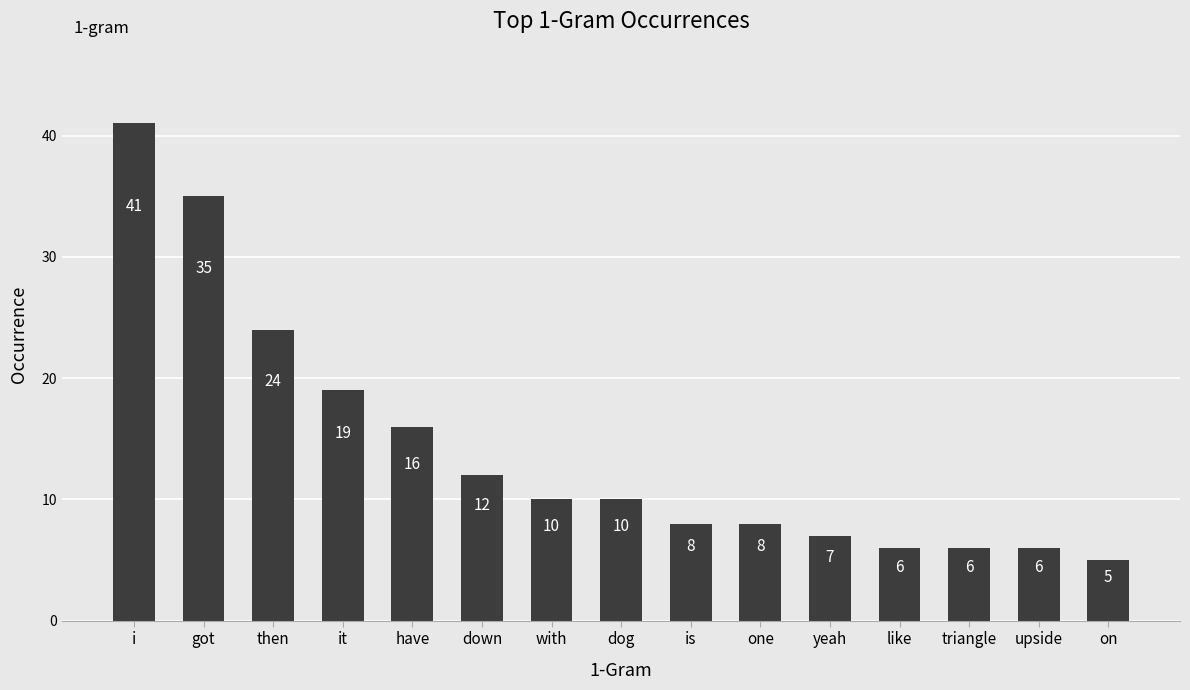

Is it true that the value at dog is 2?

False